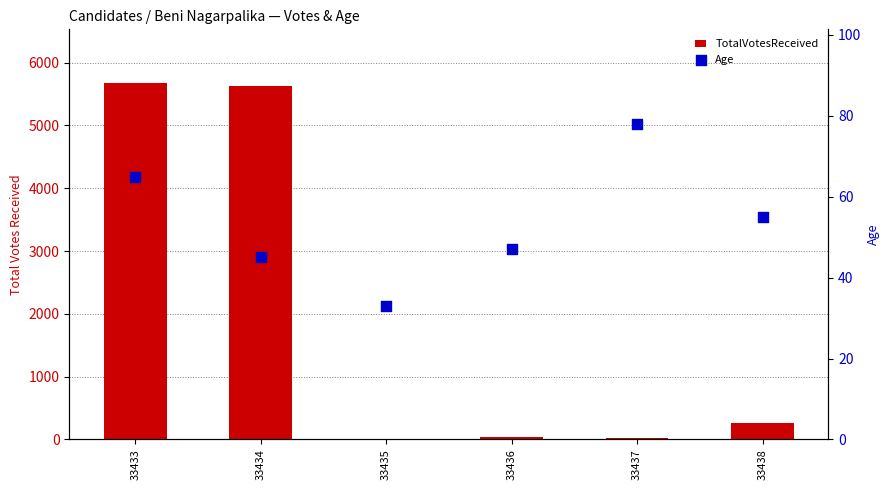

What are all the series names shown in the legend?

TotalVotesReceived, Age